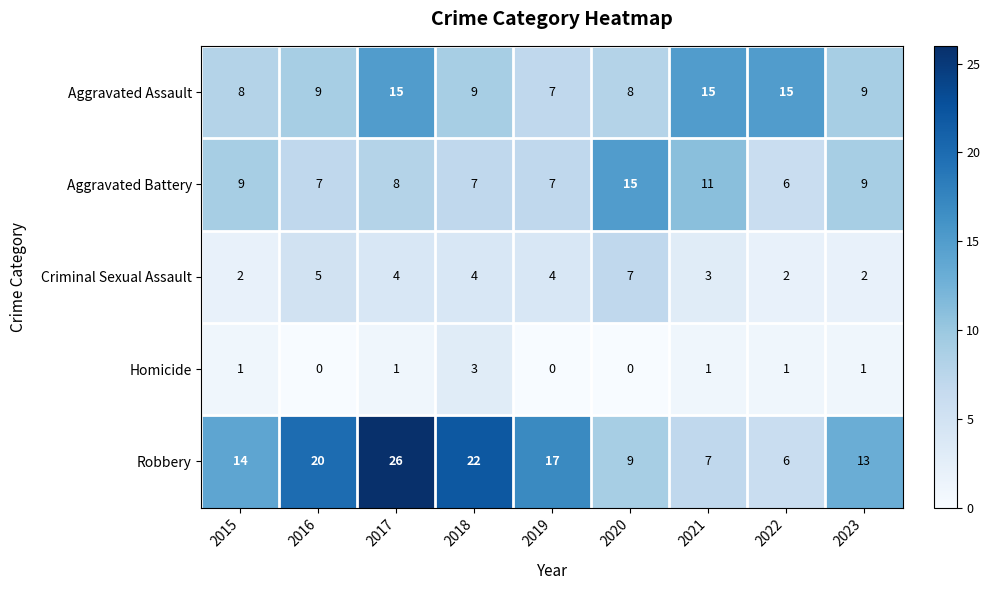

What is the average value of the Aggravated Assault series?

11